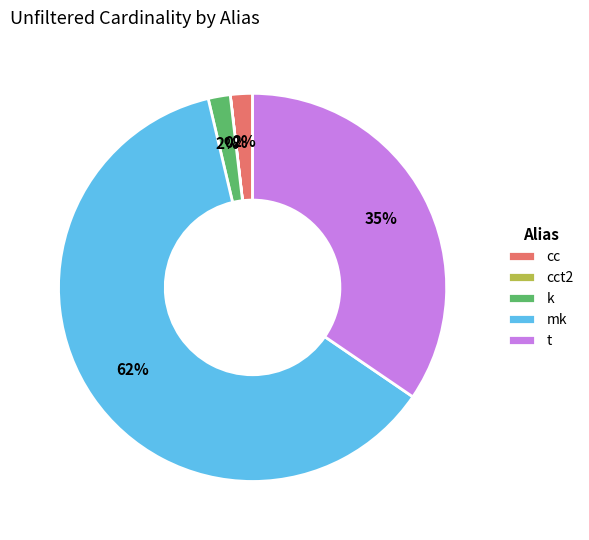

Which category accounts for the majority?

mk